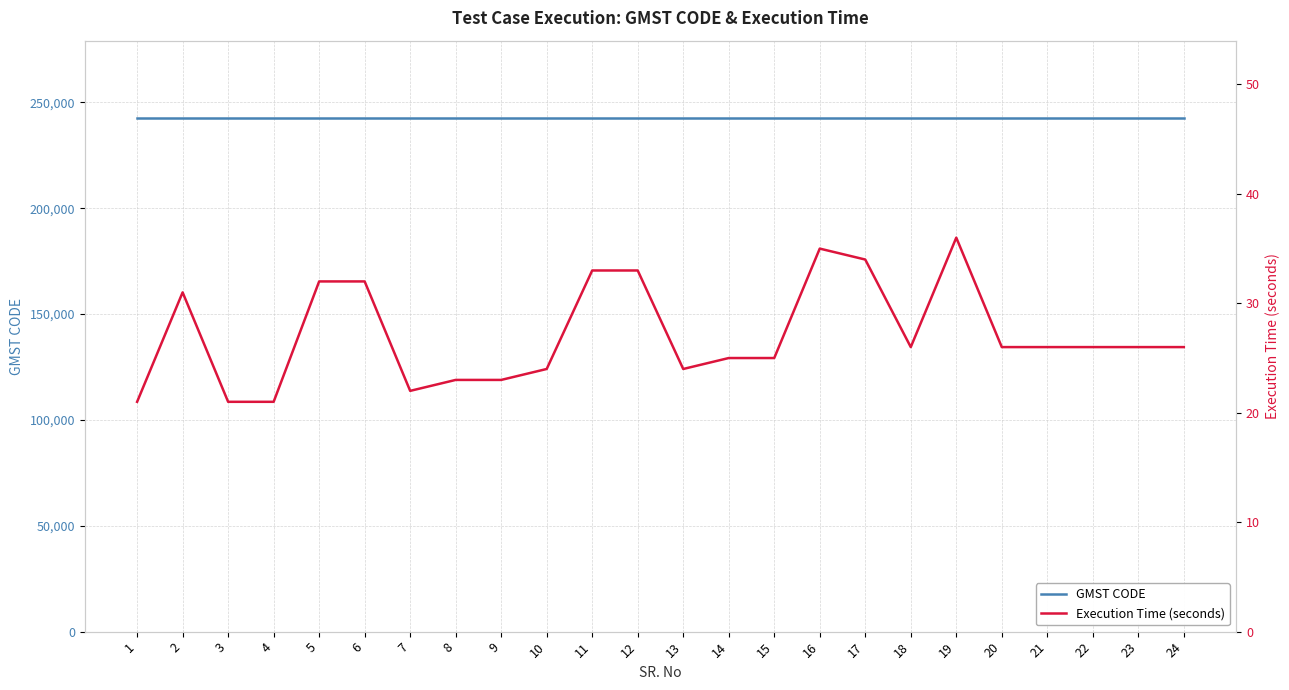

At how many categories does at least one series exceed 48426?

24